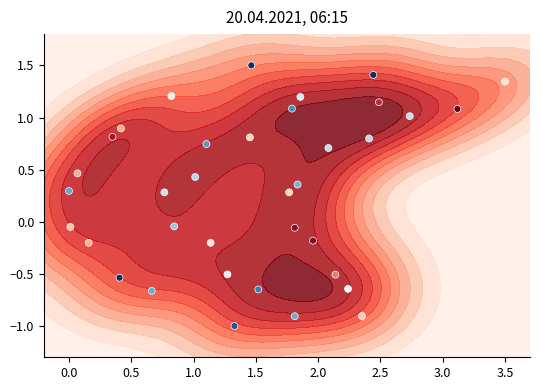

What is the difference between the maximum and second lowest values?

2.4